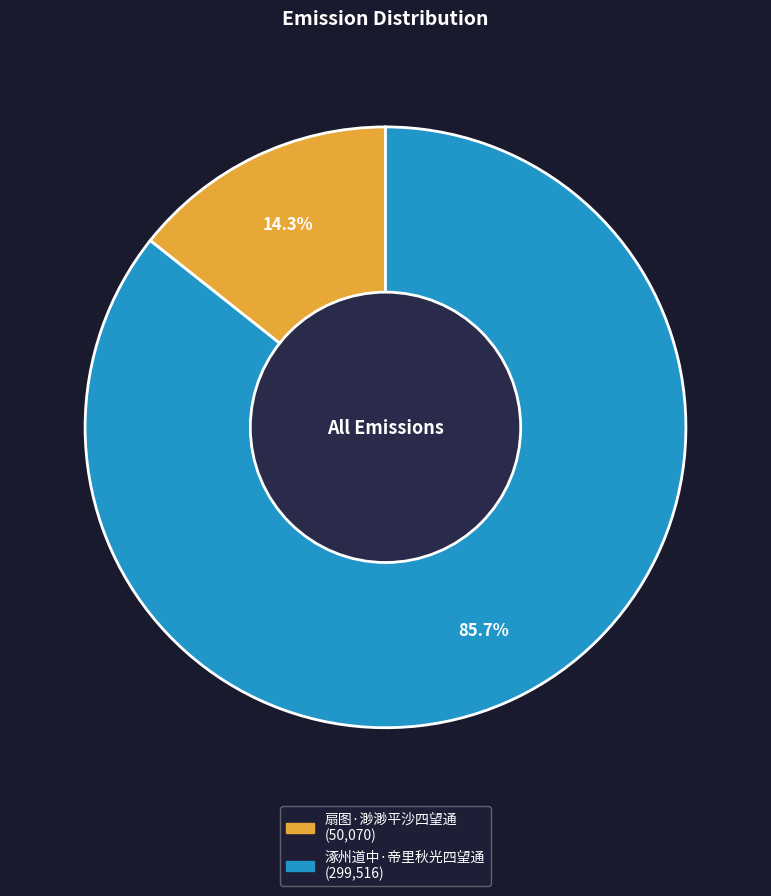

Which slice is the largest?

涿州道中·帝里秋光四望通